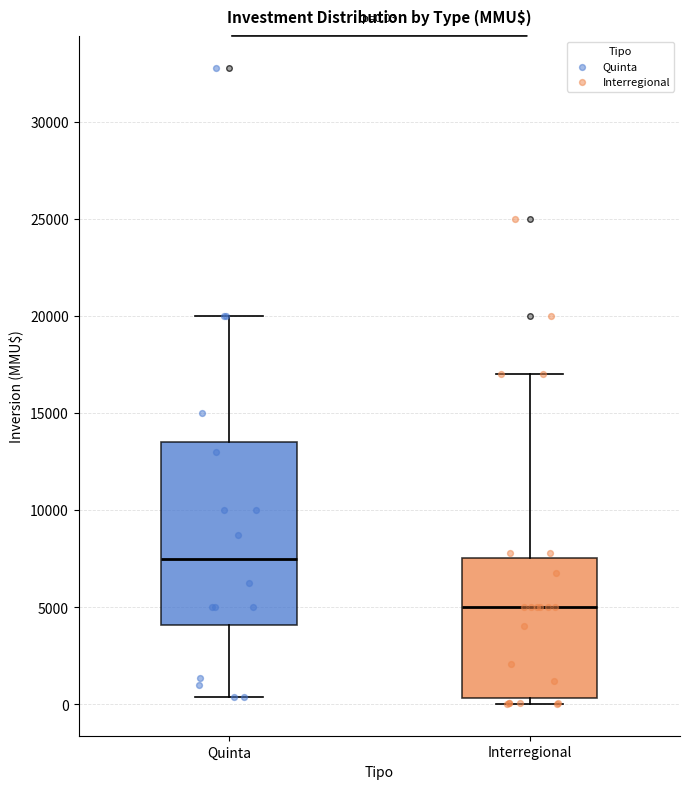

Which box's median line is the highest?

Quinta